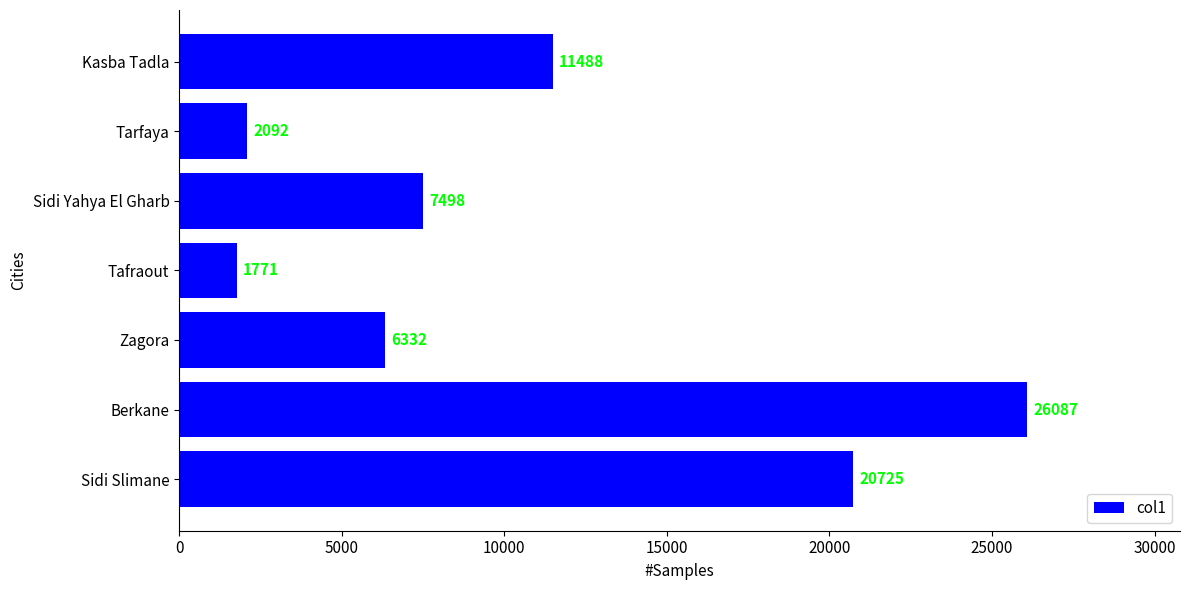

Rank the categories by value from highest to lowest.

Berkane, Sidi Slimane, Kasba Tadla, Sidi Yahya El Gharb, Zagora, Tarfaya, Tafraout